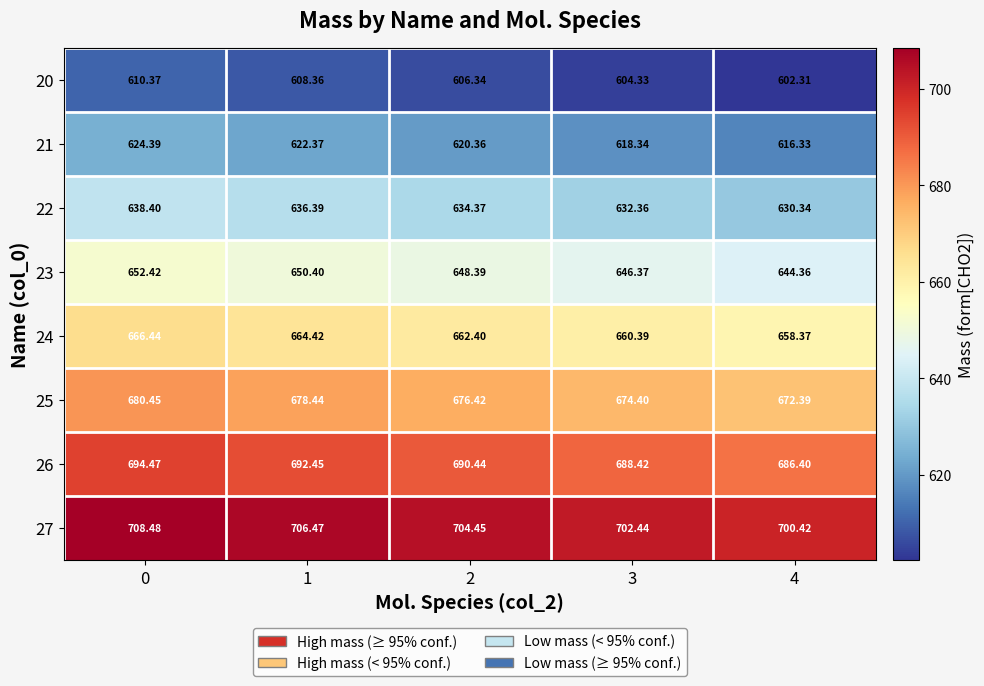

What is the greatest value displayed?

708.5